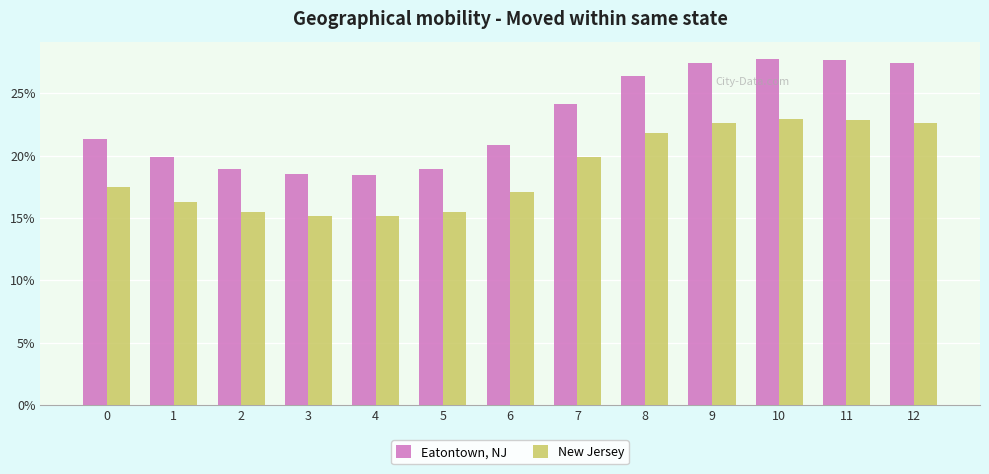

What is the smallest value displayed?

15.1